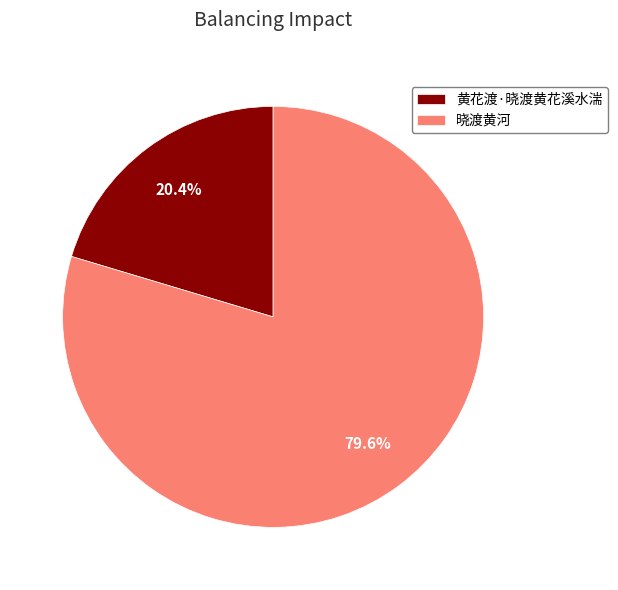

Rank the categories by value from highest to lowest.

晓渡黄河, 黄花渡·晓渡黄花溪水湍